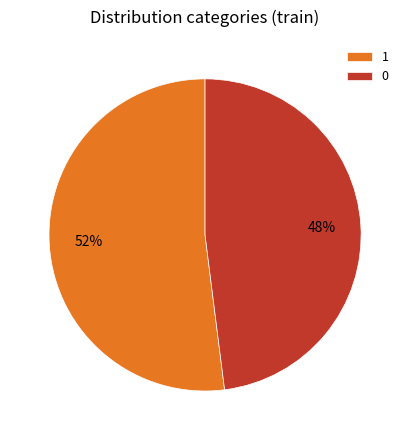

True or false: 0 accounts for 61% of the total.

False